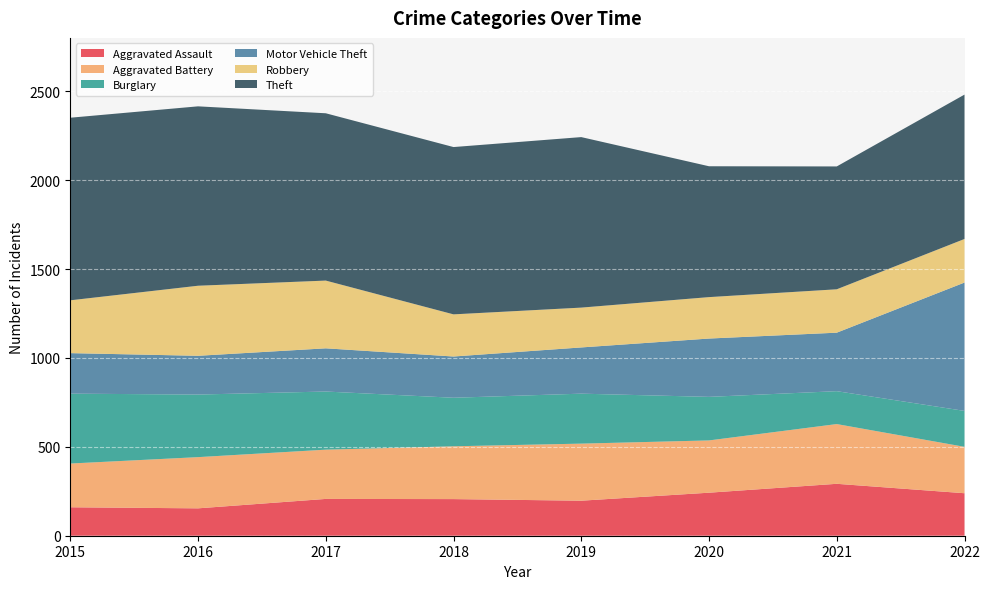

Reading left to right, extract all data points from this chart.

Aggravated Assault: 2015=160	2016=154	2017=207	2018=206	2019=197	2020=242	2021=292	2022=239
Aggravated Battery: 2015=246	2016=288	2017=277	2018=297	2019=321	2020=294	2021=336	2022=261
Burglary: 2015=393	2016=352	2017=327	2018=273	2019=281	2020=245	2021=185	2022=202
Motor Vehicle Theft: 2015=228	2016=218	2017=243	2018=232	2019=260	2020=328	2021=329	2022=722
Robbery: 2015=297	2016=394	2017=381	2018=237	2019=224	2020=233	2021=244	2022=245
Theft: 2015=1027	2016=1009	2017=941	2018=941	2019=959	2020=736	2021=691	2022=812